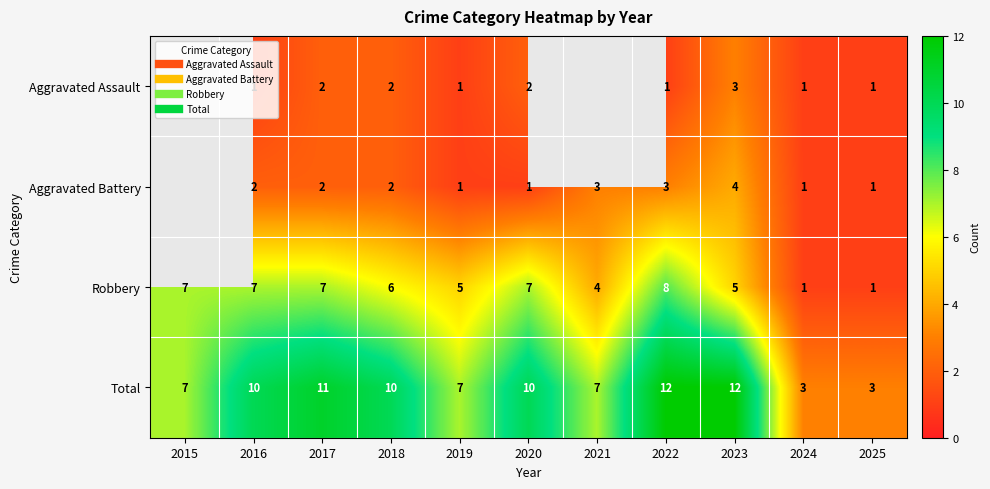

Rank the categories by Total value from highest to lowest.

2022, 2023, 2017, 2016, 2018, 2020, 2015, 2019, 2021, 2024, 2025